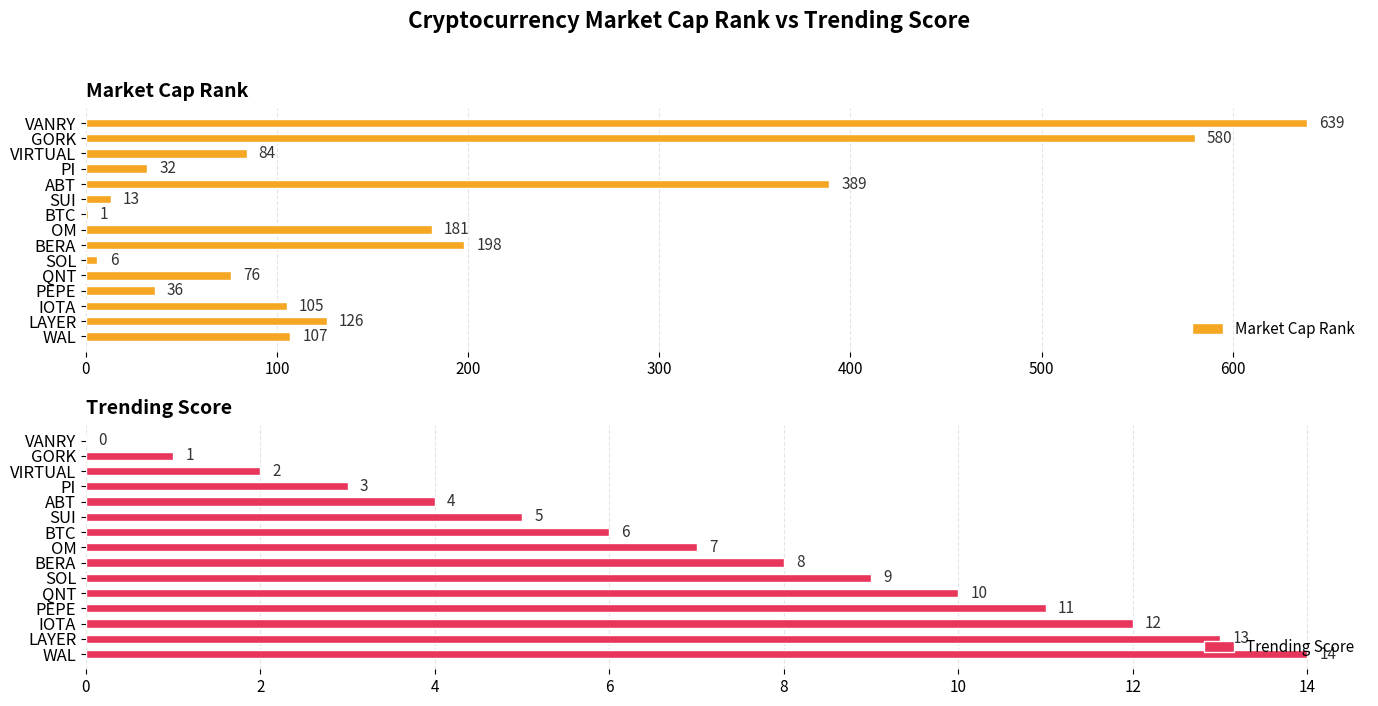

What is the maximum value for Market Cap Rank?

639